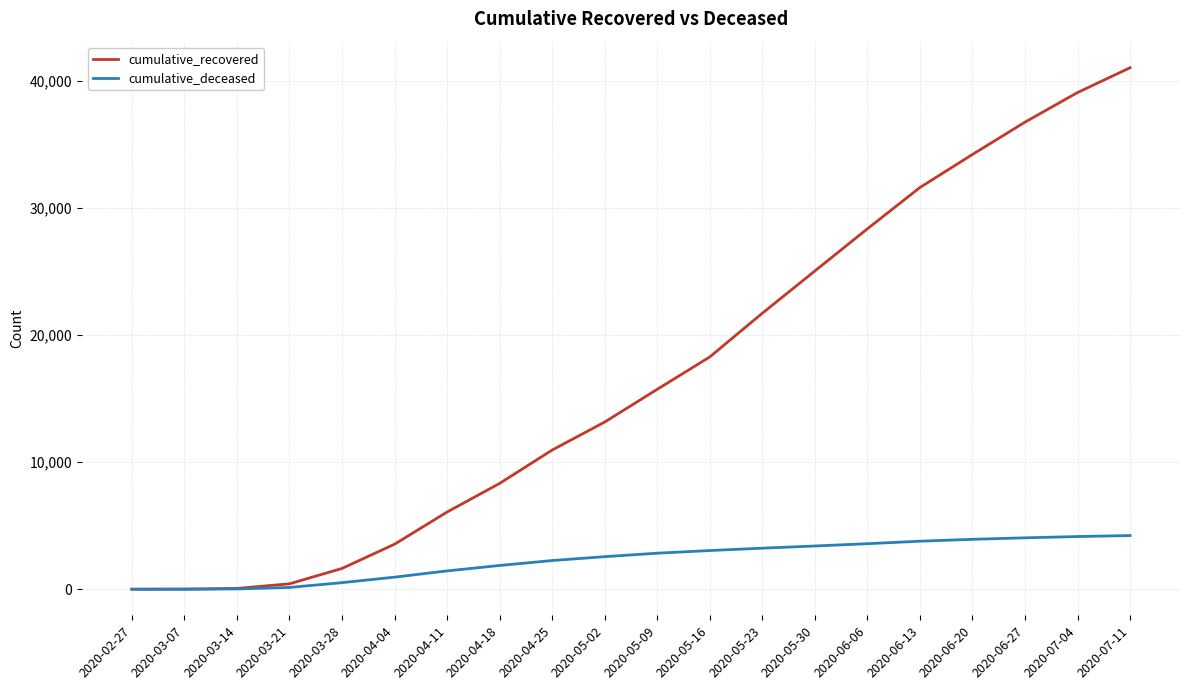

Which series has the widest spread of values?

cumulative_recovered